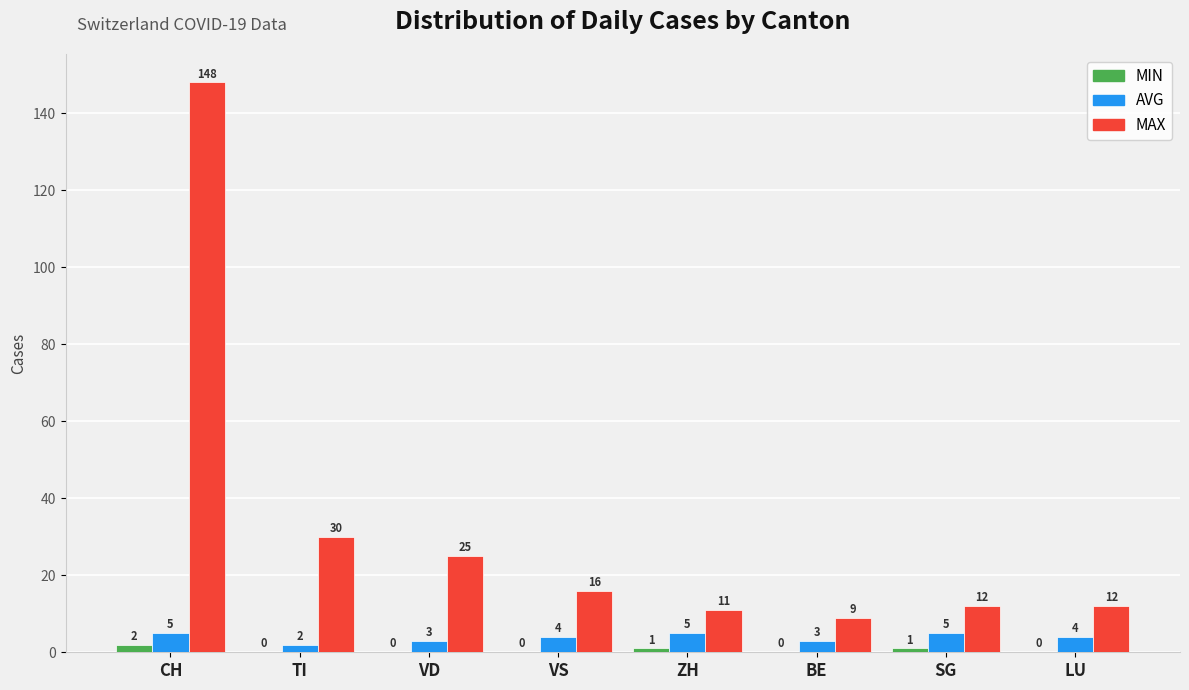

What is the total value across all series at SG?

18